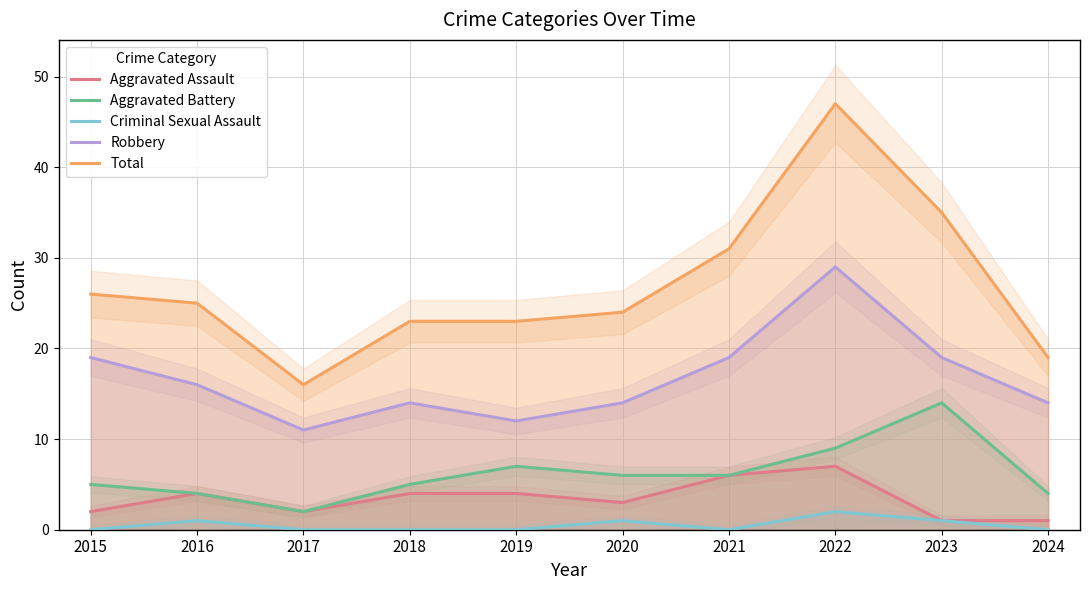

Is it true that Robbery equals 31 at 2023?

False